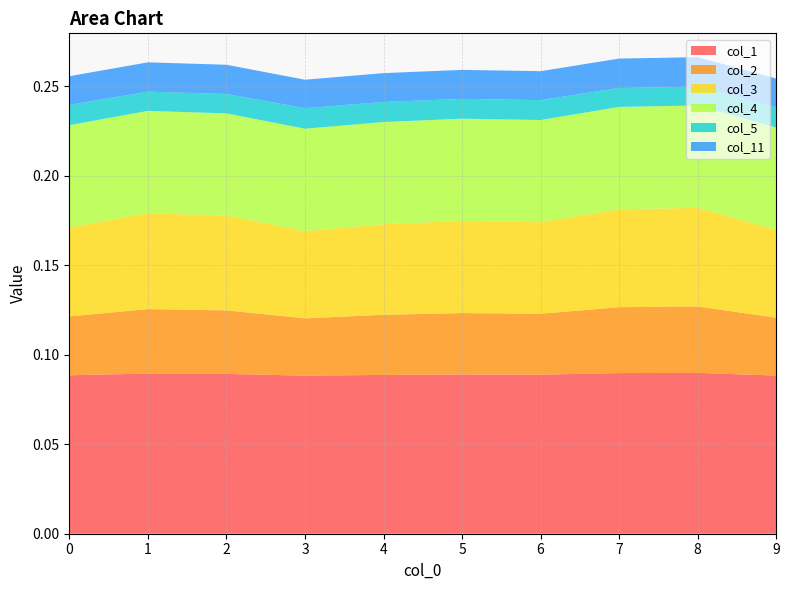

Reading right to left, transcribe all the data shown in this chart.

col_1: 9=0.1	8=0.1	7=0.1	6=0.1	5=0.1	4=0.1	3=0.1	2=0.1	1=0.1	0=0.1
col_2: 9=0.0	8=0.0	7=0.0	6=0.0	5=0.0	4=0.0	3=0.0	2=0.0	1=0.0	0=0.0
col_3: 9=0.0	8=0.1	7=0.1	6=0.1	5=0.1	4=0.1	3=0.0	2=0.1	1=0.1	0=0.0
col_4: 9=0.1	8=0.1	7=0.1	6=0.1	5=0.1	4=0.1	3=0.1	2=0.1	1=0.1	0=0.1
col_5: 9=0.0	8=0.0	7=0.0	6=0.0	5=0.0	4=0.0	3=0.0	2=0.0	1=0.0	0=0.0
col_11: 9=0.0	8=0.0	7=0.0	6=0.0	5=0.0	4=0.0	3=0.0	2=0.0	1=0.0	0=0.0